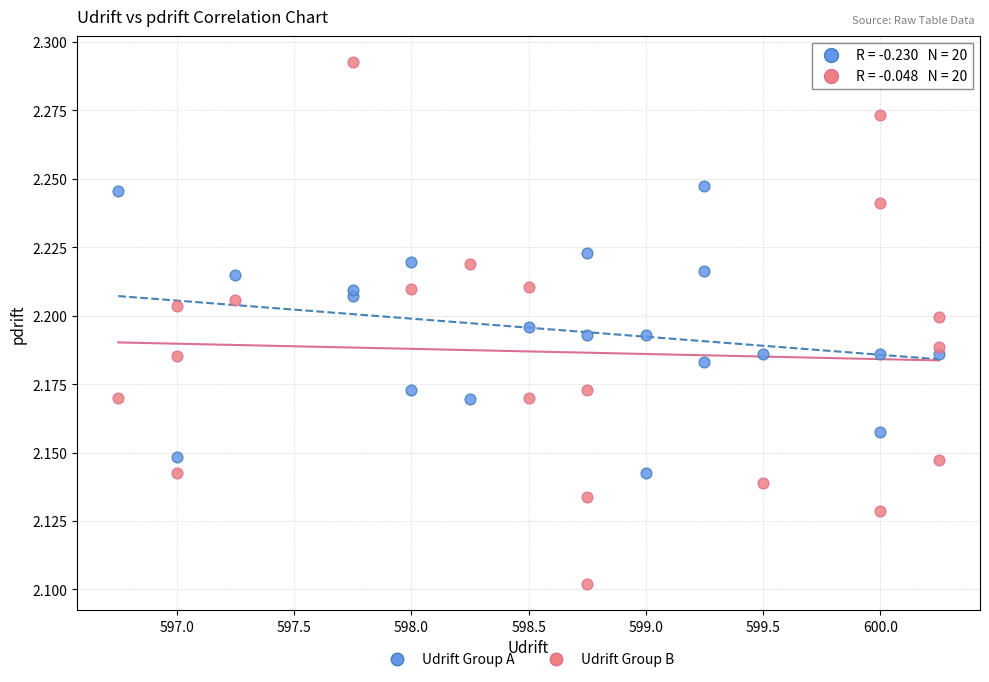

Which series has the widest spread of Y values?

Udrift Group B